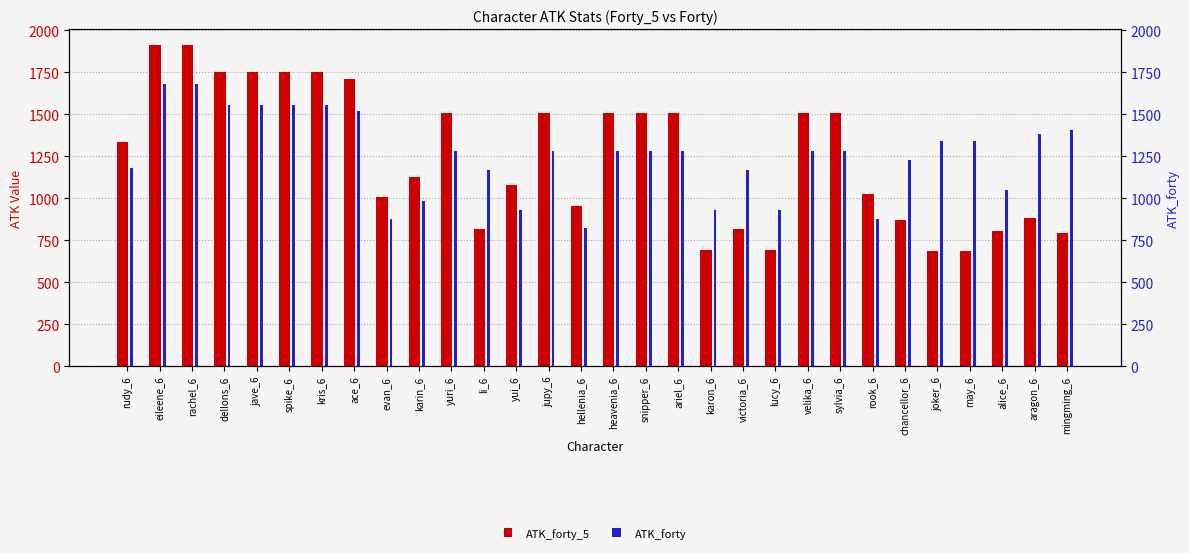

Rank the series by their average value, from highest to lowest.

ATK_forty, ATK_forty_5